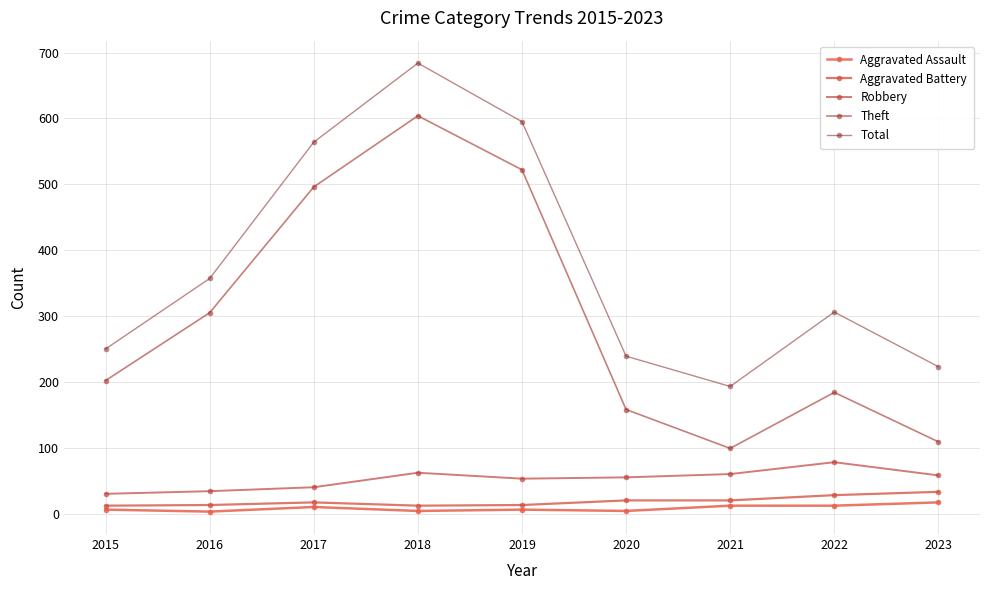

How many data points in Aggravated Battery are less than 17?

4